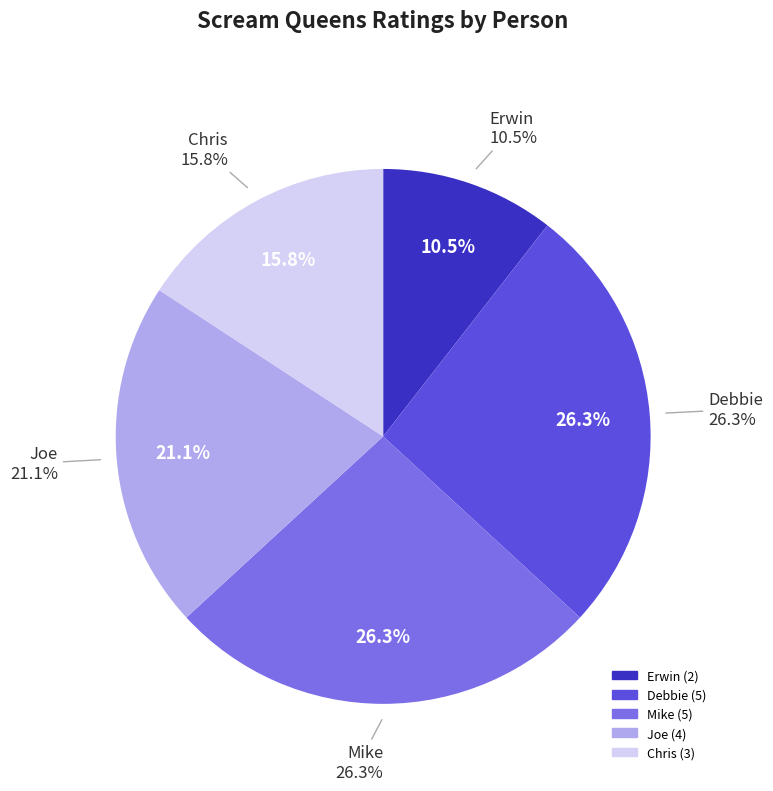

How many segments does this pie chart have?

5